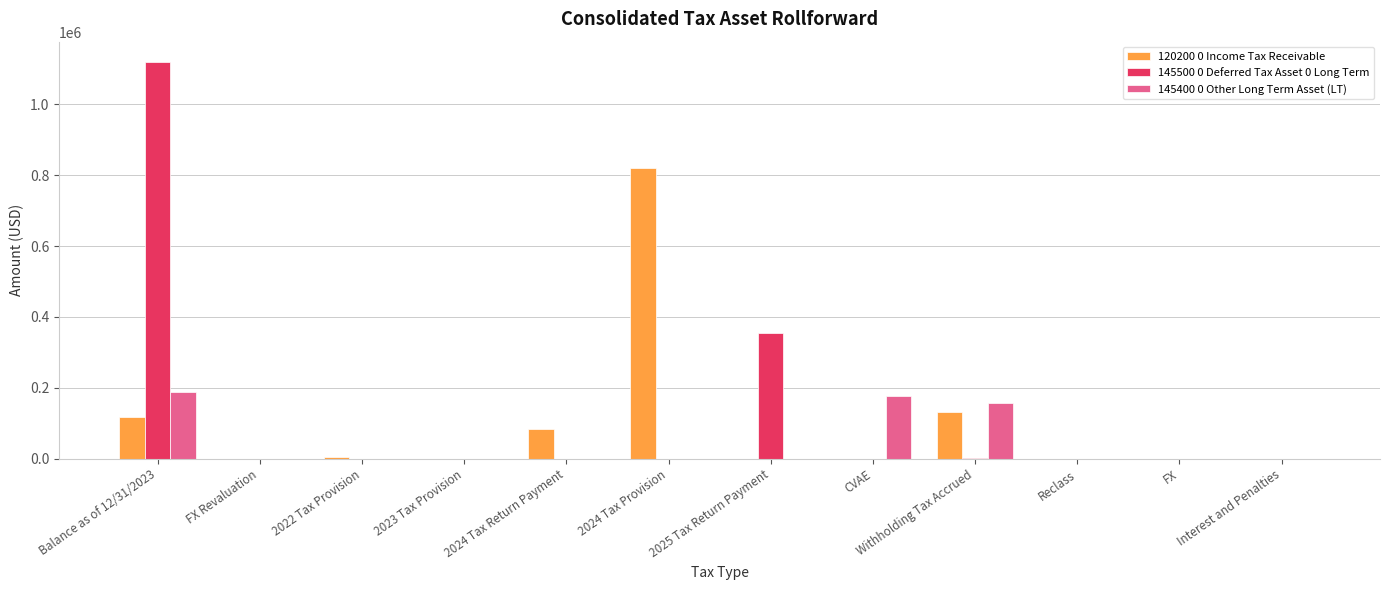

The 145500 0 Deferred Tax Asset 0 Long Term series shows 79891.8 at 2025 Tax Return Payment. True or false?

False